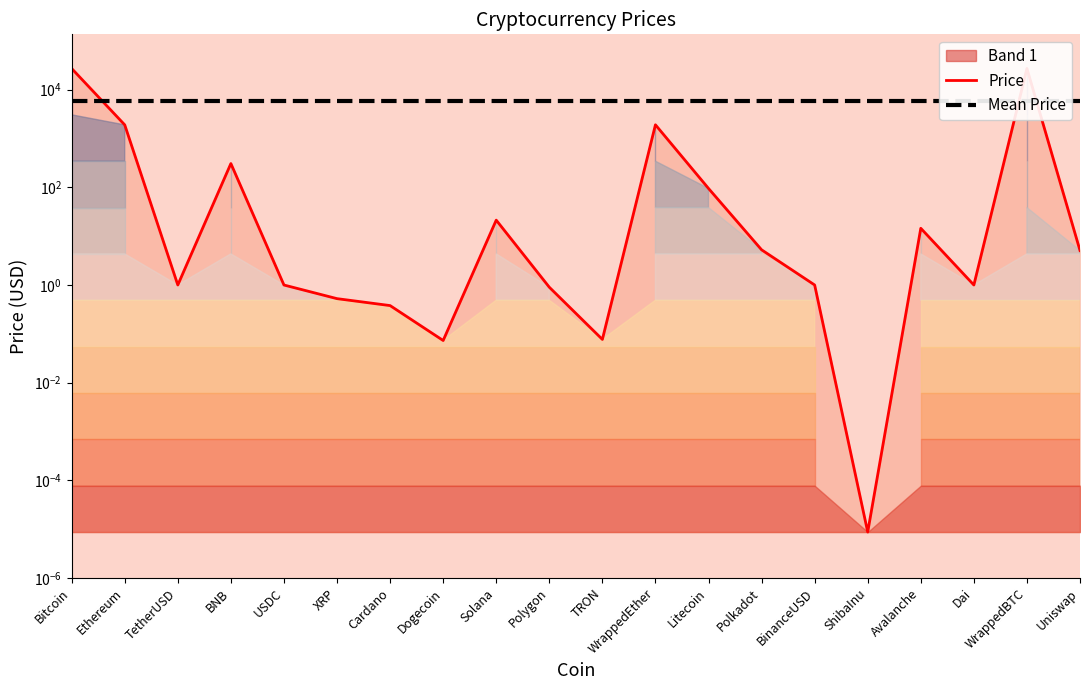

What position from the left is WrappedBTC?

19